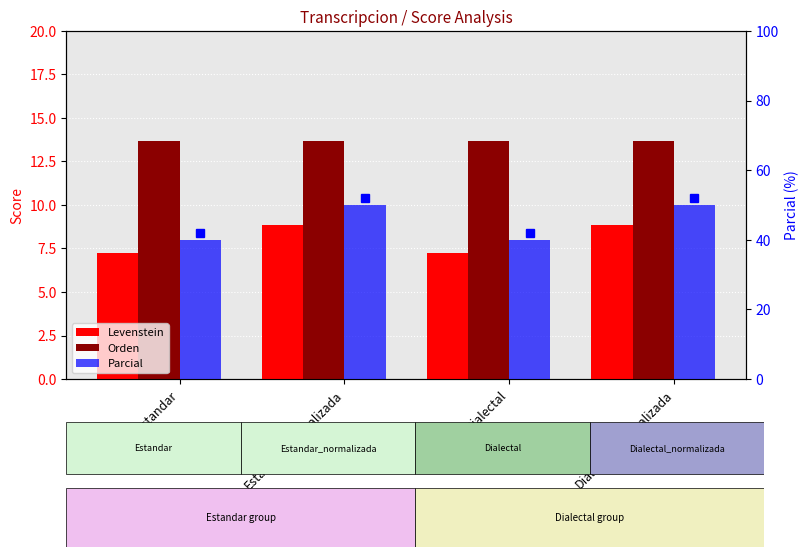

What is the sum of the Parcial values at Dialectal_normalizada and Estandar?

90.0